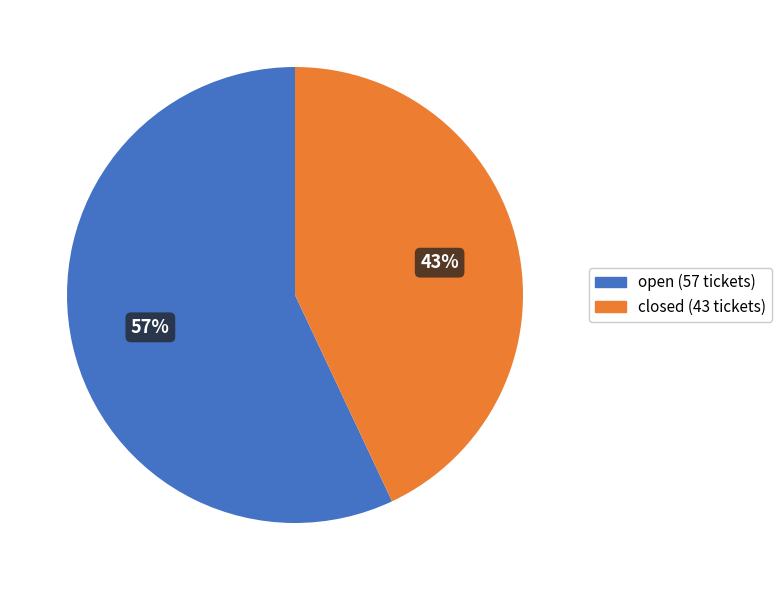

Is the sum of open and closed greater than half?

Yes